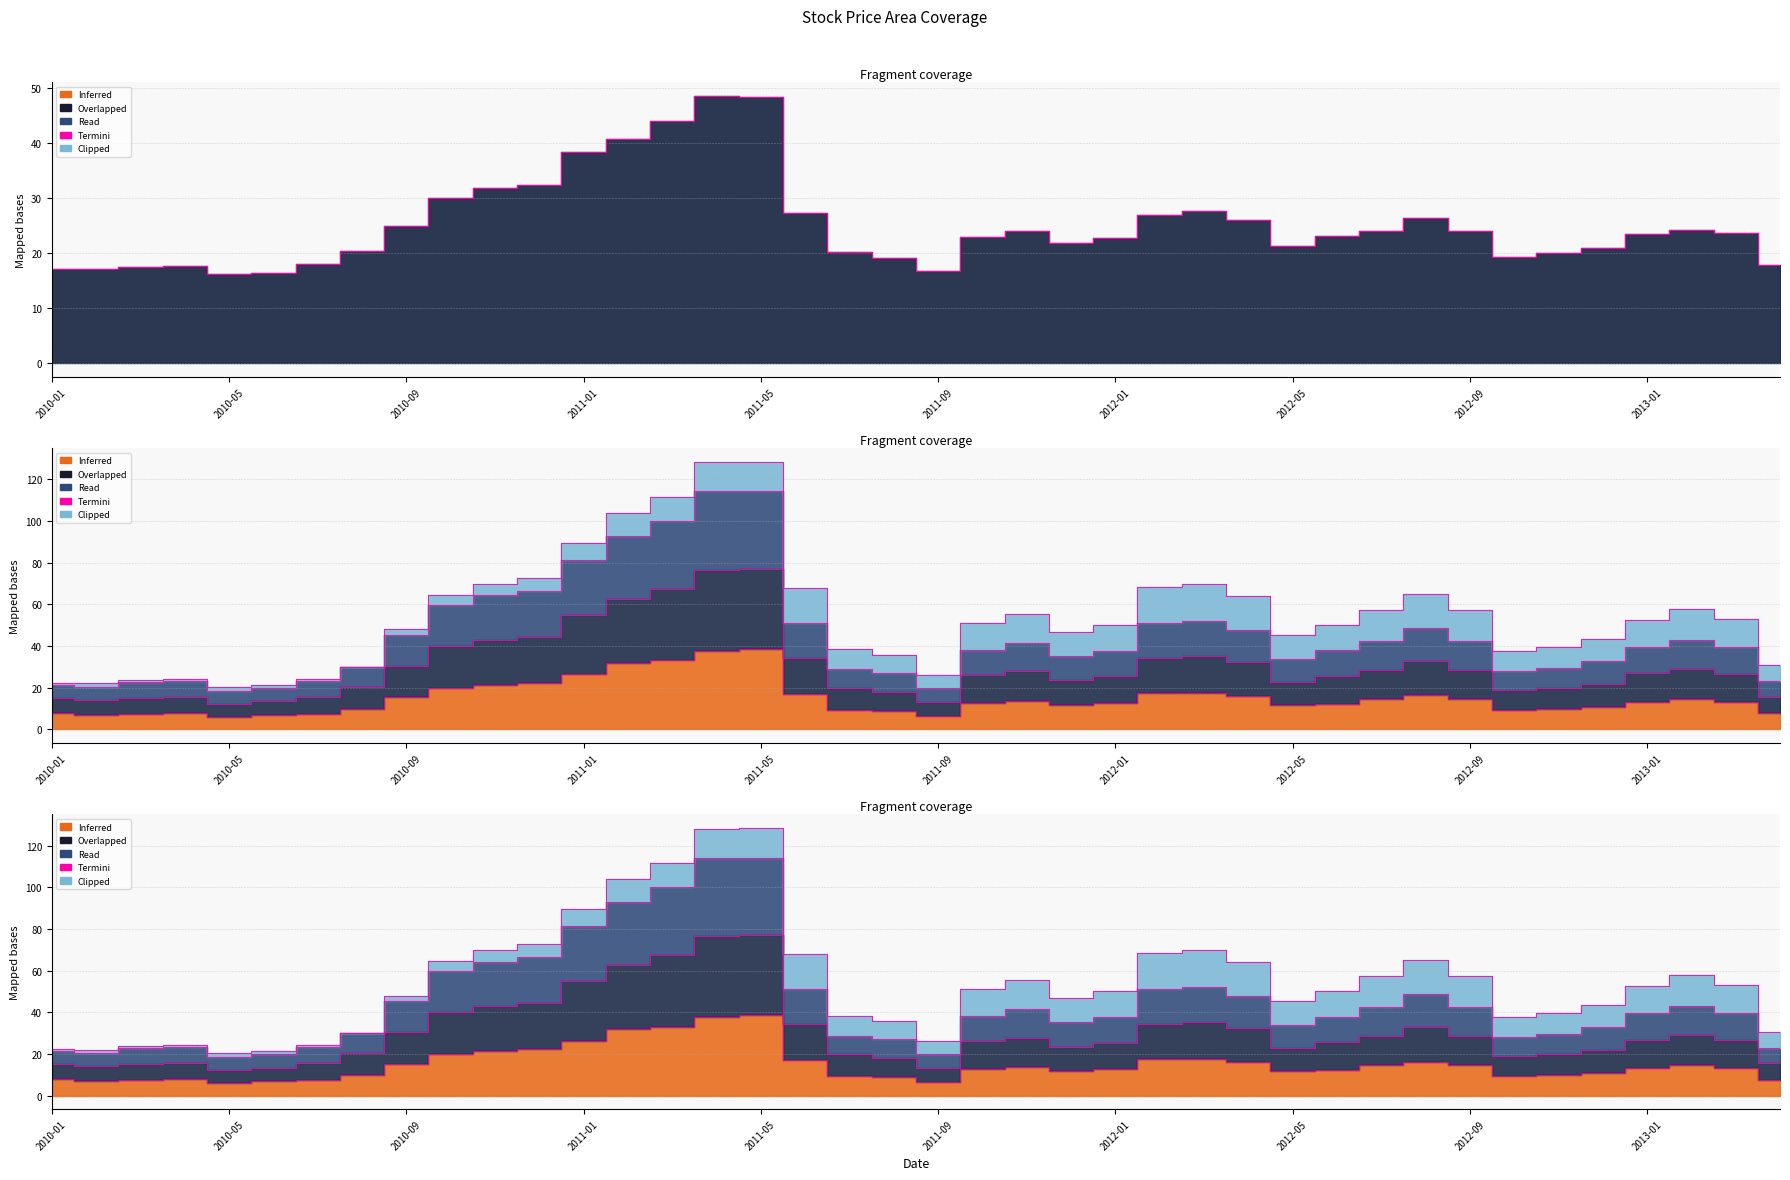

How many lines are shown in the chart?

3